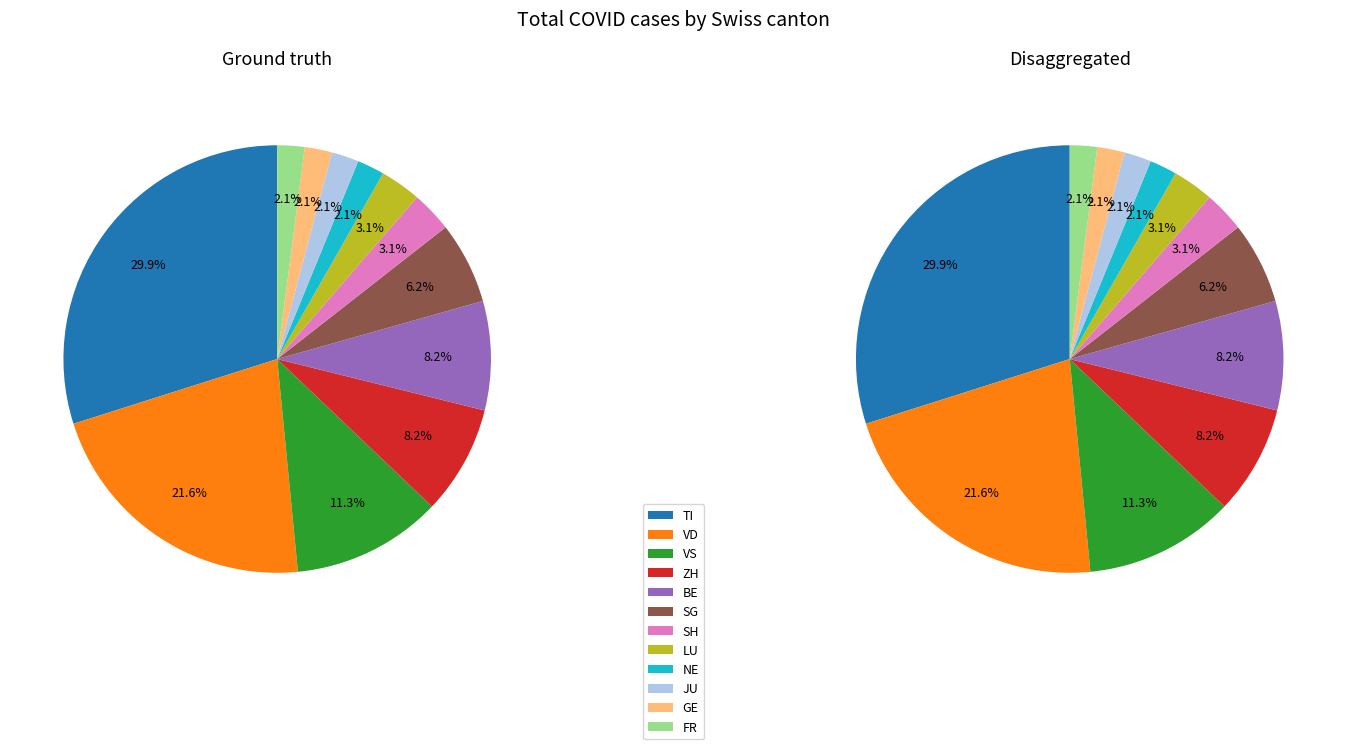

Is there a majority slice in this chart?

No